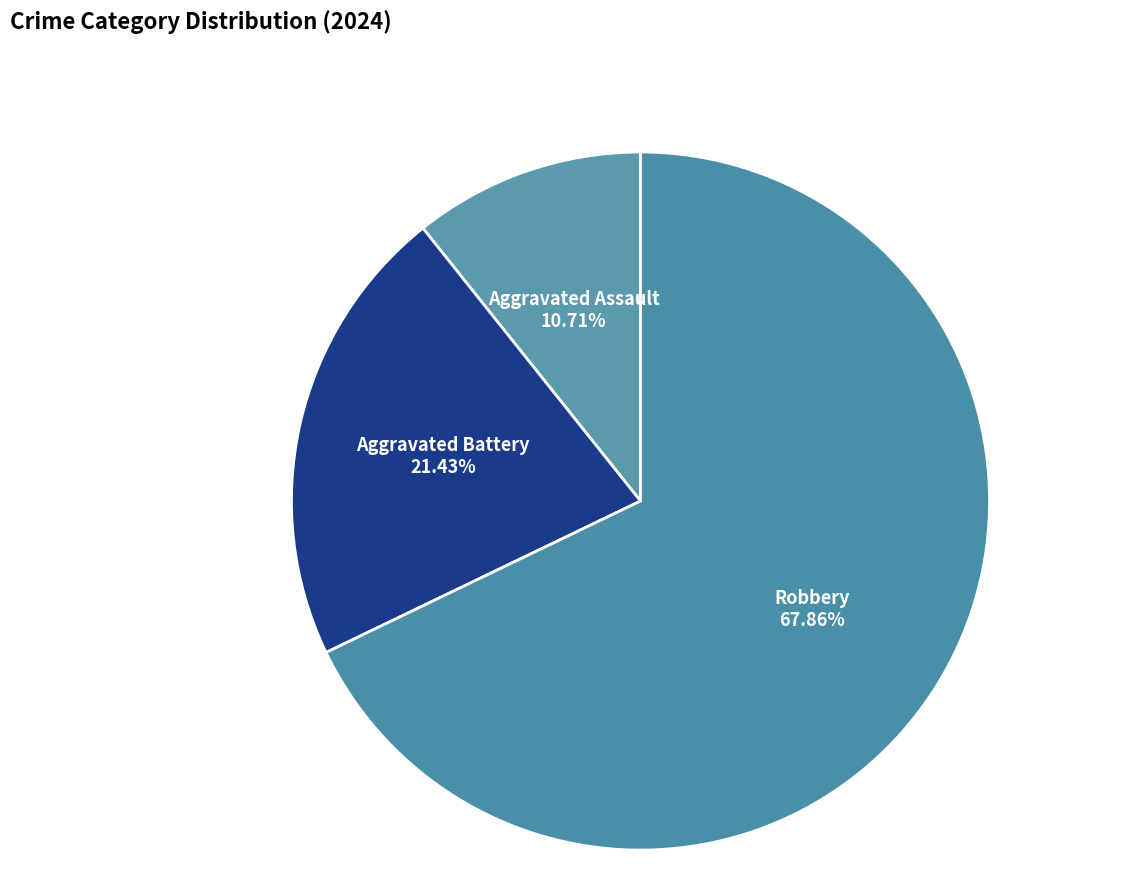

True or false: Aggravated Battery accounts for 21% of the total.

True